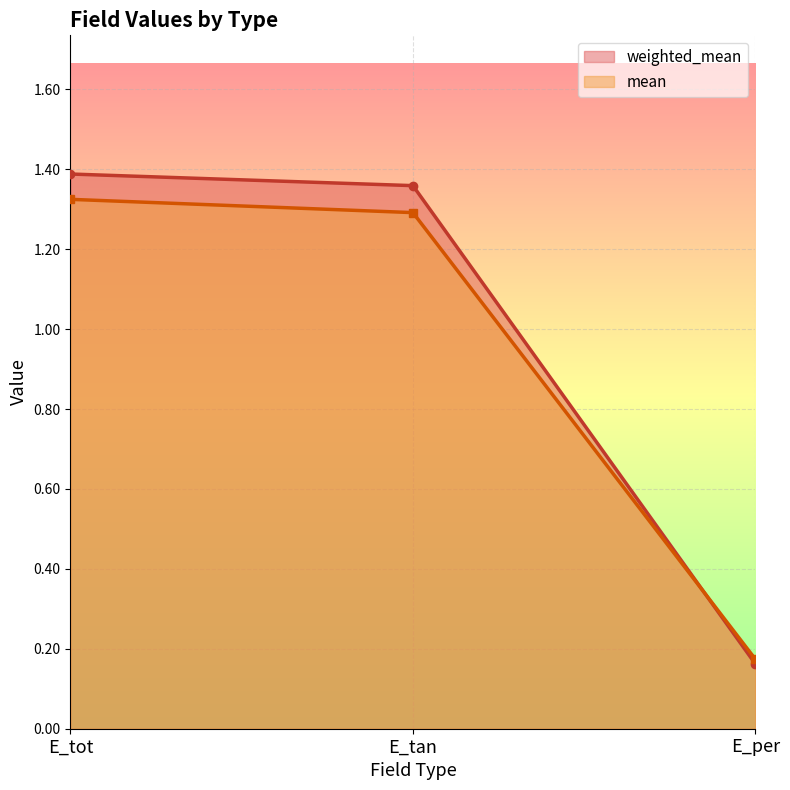

Which series has the largest total across all categories?

weighted_mean